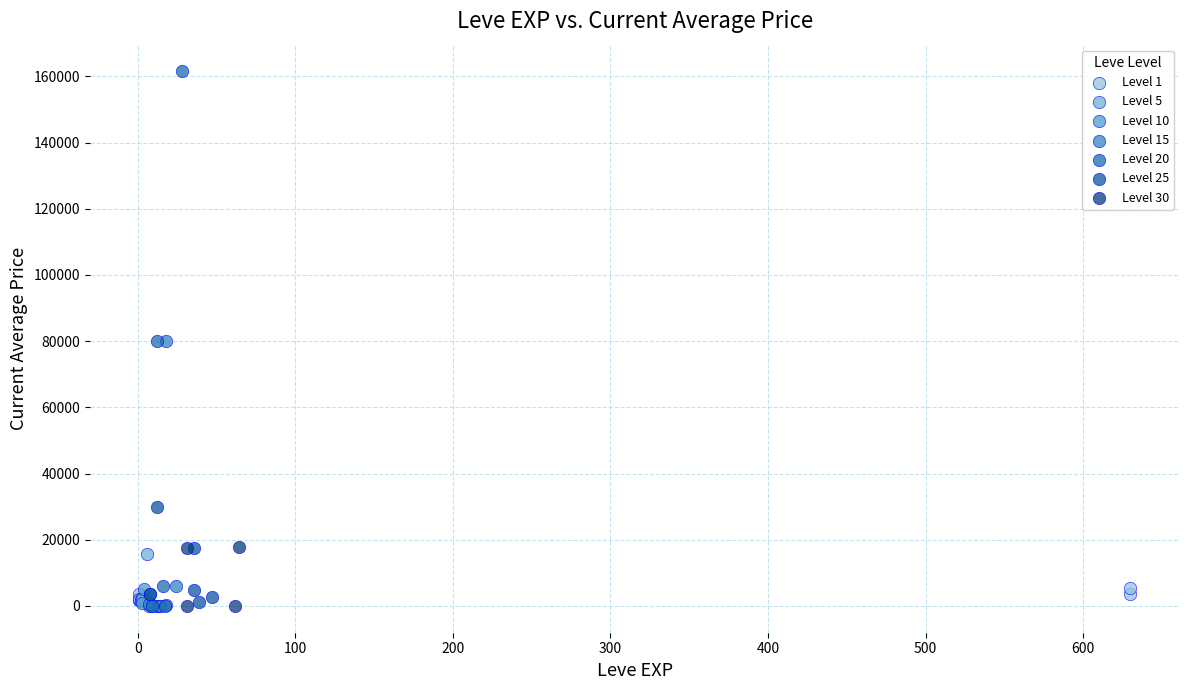

Which series has the widest spread of Y values?

Level 20